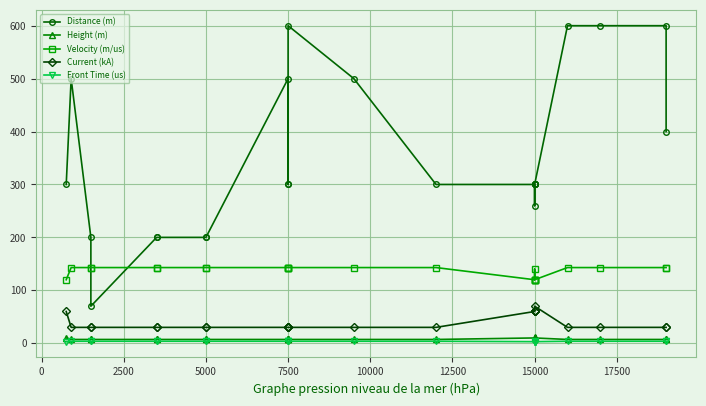

Reading left to right, extract all data points from this chart.

Distance (m): 300.0	500.0	200.0	70.0	200.0	200.0	200.0	200.0	500.0	300.0	300.0	600.0	500.0	300.0	300.0	300.0	300.0	300.0	260.0	300.0	600.0	600.0	600.0	400.0
Height (m): 10.0	7.2	7.2	7.2	7.2	7.2	7.2	7.2	7.2	7.2	7.2	7.2	7.2	7.2	10.0	10.0	11.4	10.0	10.0	10.0	7.2	7.2	7.2	7.2
Velocity (m/us): 120.0	143.0	143.0	143.0	143.0	143.0	143.0	143.0	143.0	143.0	143.0	143.0	143.0	143.0	120.0	140.0	120.0	120.0	120.0	120.0	143.0	143.0	143.0	143.0
Current (kA): 60.0	30.0	30.0	30.0	30.0	30.0	30.0	30.0	30.0	30.0	30.0	30.0	30.0	30.0	60.0	60.0	60.0	60.0	60.0	70.0	30.0	30.0	30.0	30.0
Front Time (us): 3.0	3.8	3.8	3.8	3.8	3.8	3.8	3.8	3.8	3.8	3.8	3.8	3.8	3.8	3.0	3.0	3.0	4.0	3.0	3.0	3.8	3.8	3.8	3.8